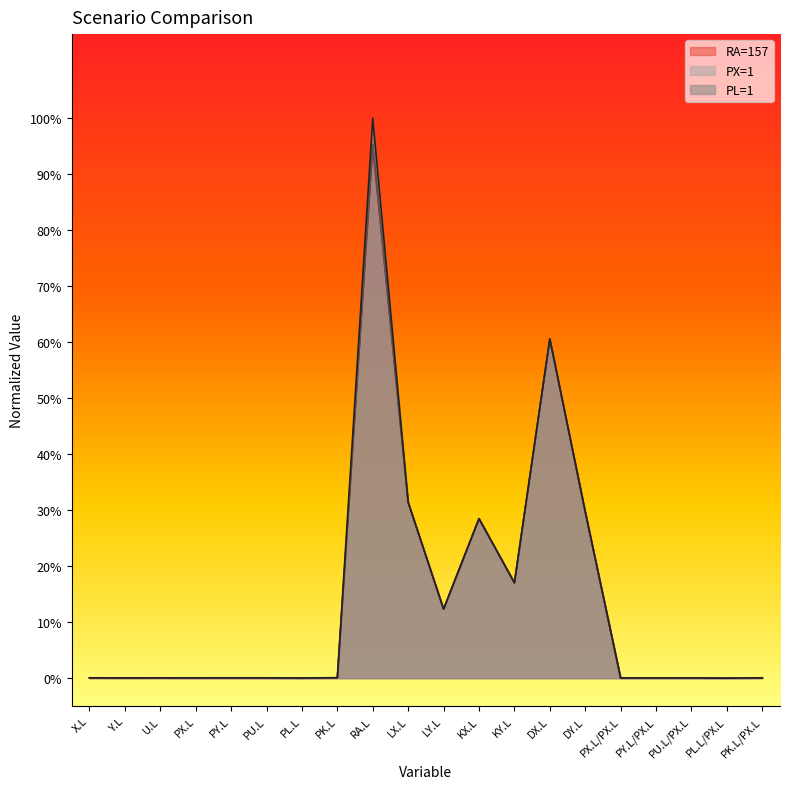

True or false: RA=157 has a value of 0.0 at PY.L.

False